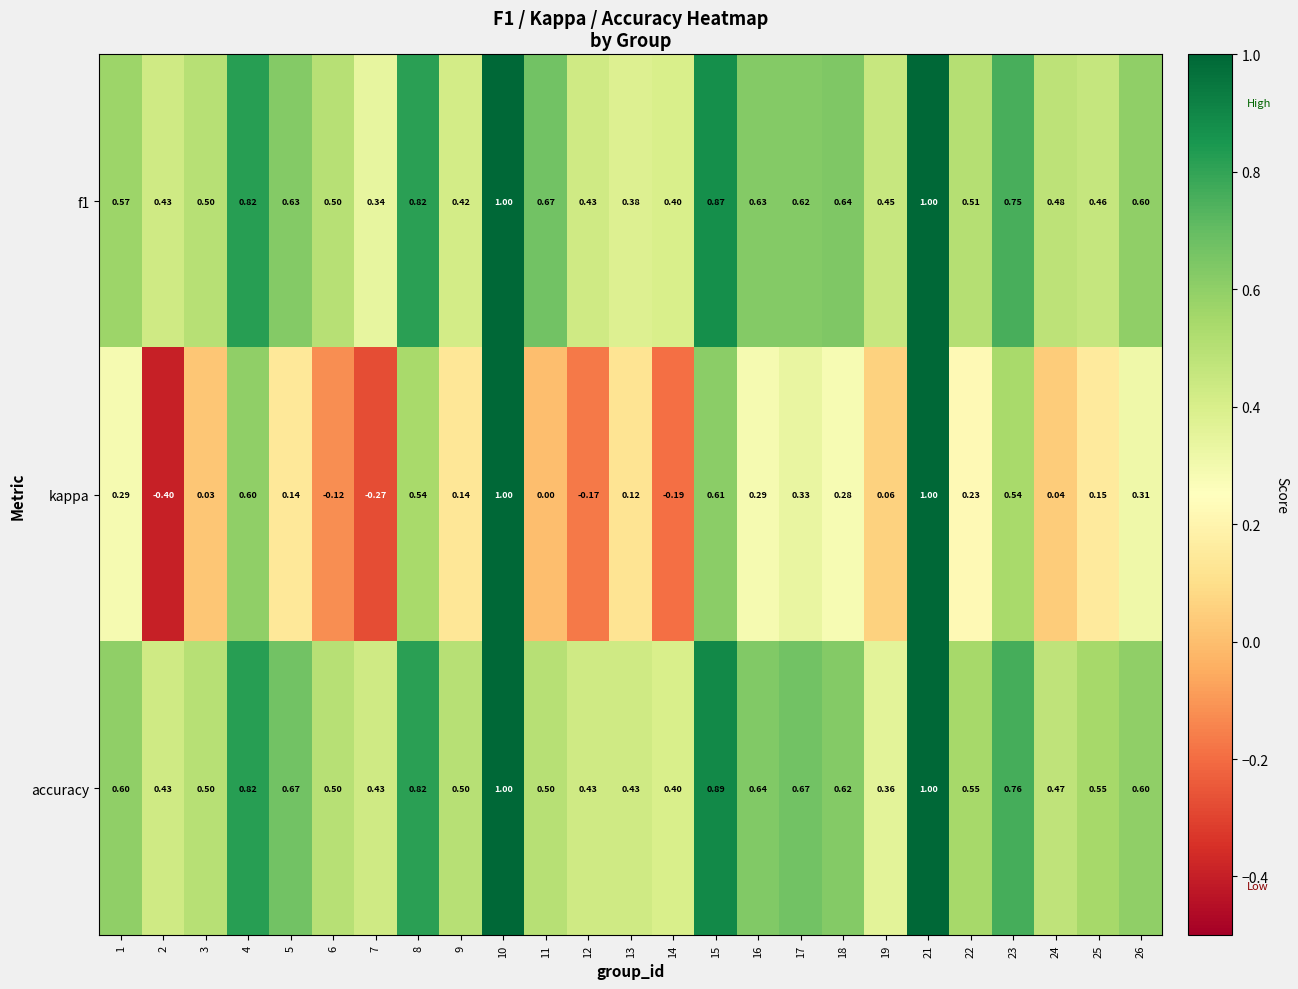

Which series changed the most between 17 and 26?

accuracy